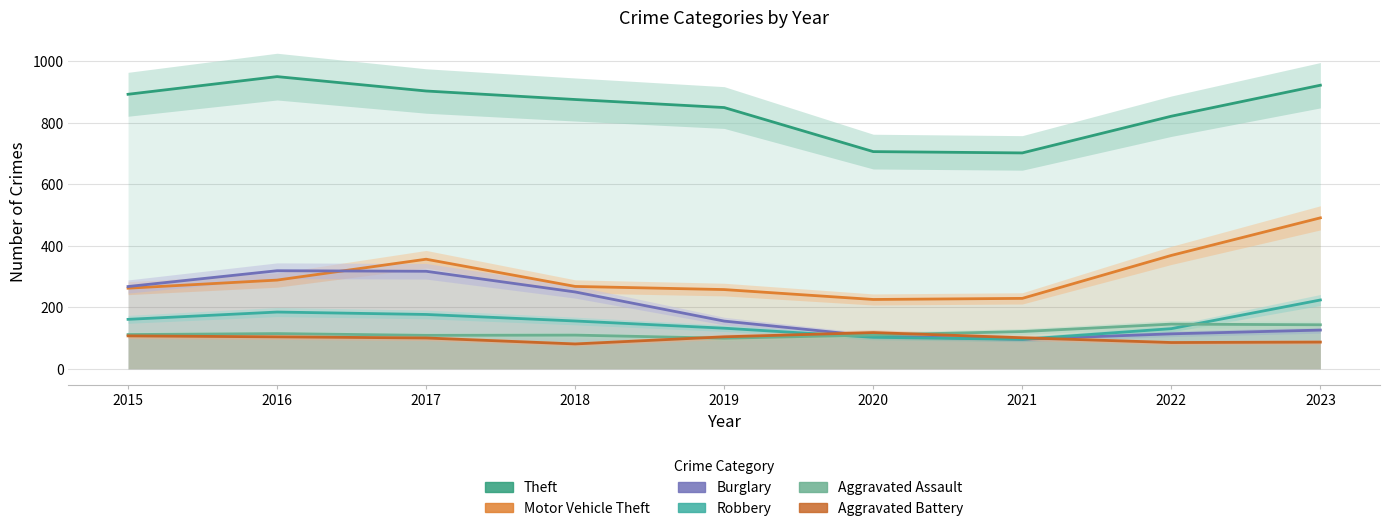

What is the lowest value of the Aggravated Battery series?

80.8